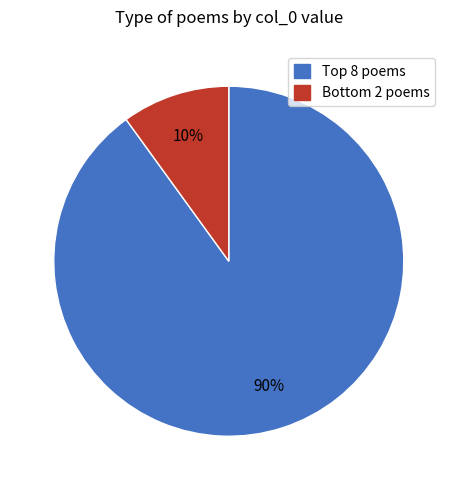

To the nearest percent, what is the difference between the largest and smallest slice percentages?

80%